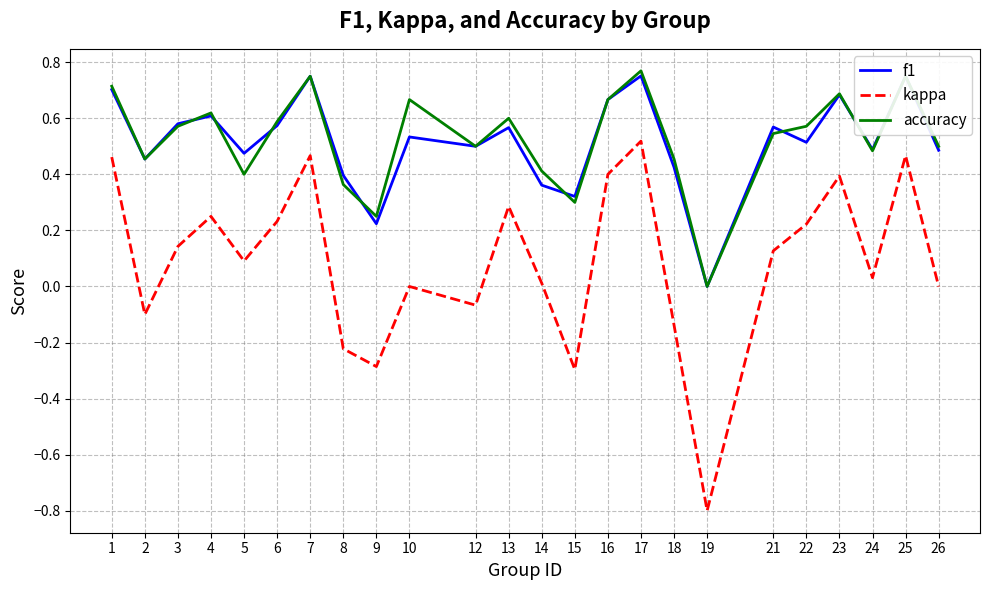

At 10, list the series in order from largest to smallest.

accuracy, f1, kappa